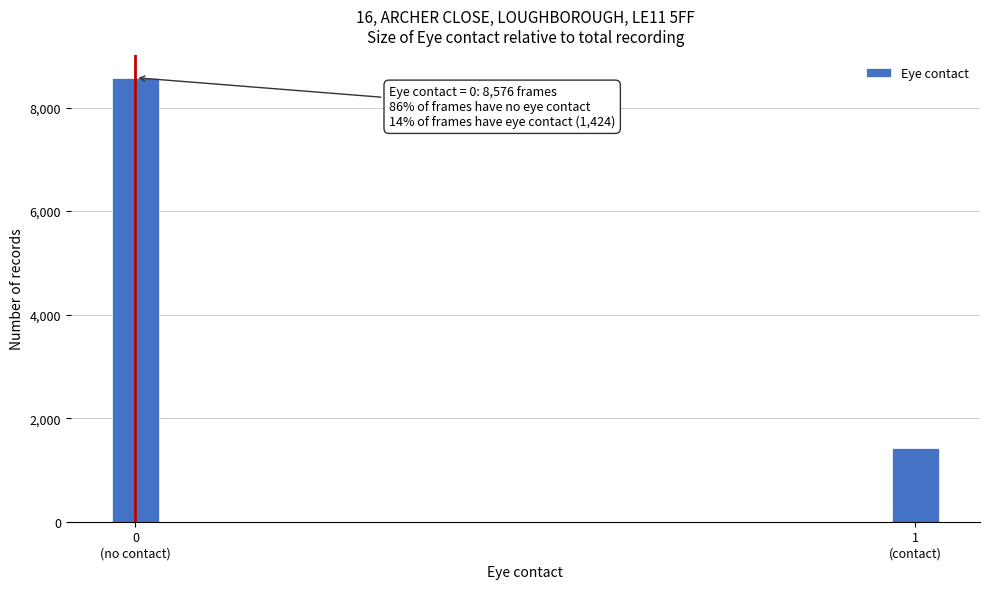

Reading left to right, extract all data points from this chart.

8576	1424